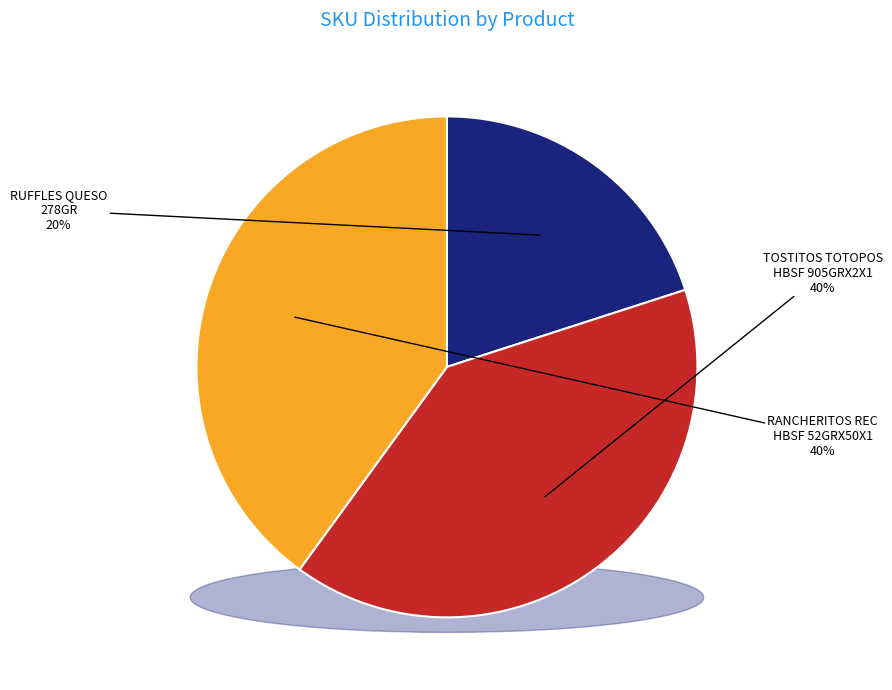

To the nearest percent, what portion does TOSTITOS TOTOPOS HBSF 905GRX2X1 represent?

40%